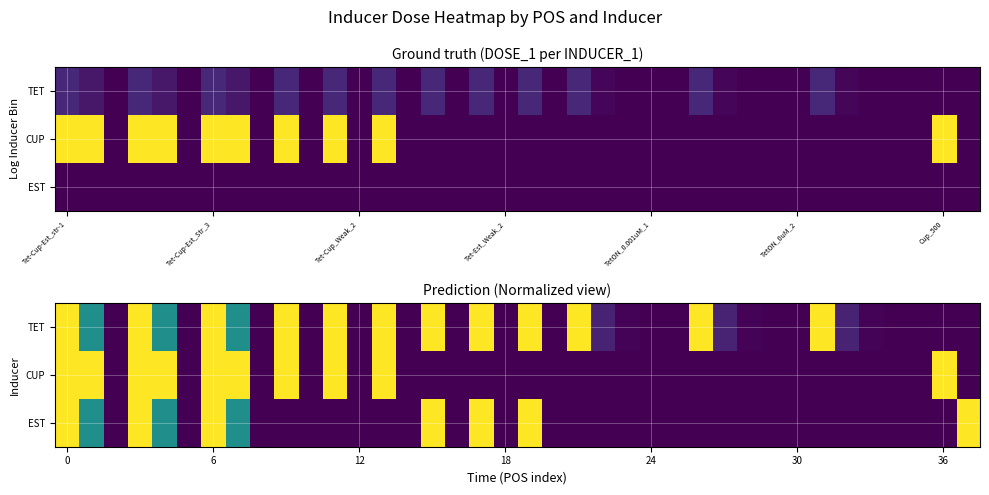

Which has a higher value, 23 or TetON_0.001uM_1?

TetON_0.001uM_1